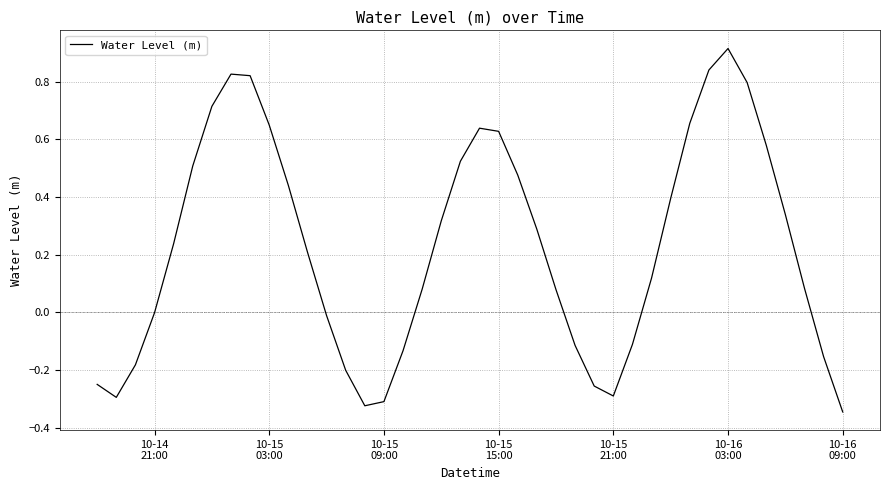

What is the difference between the maximum and minimum values?

1.3